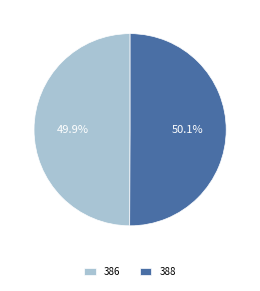

What percentage is NOT represented by 388?

49.9%